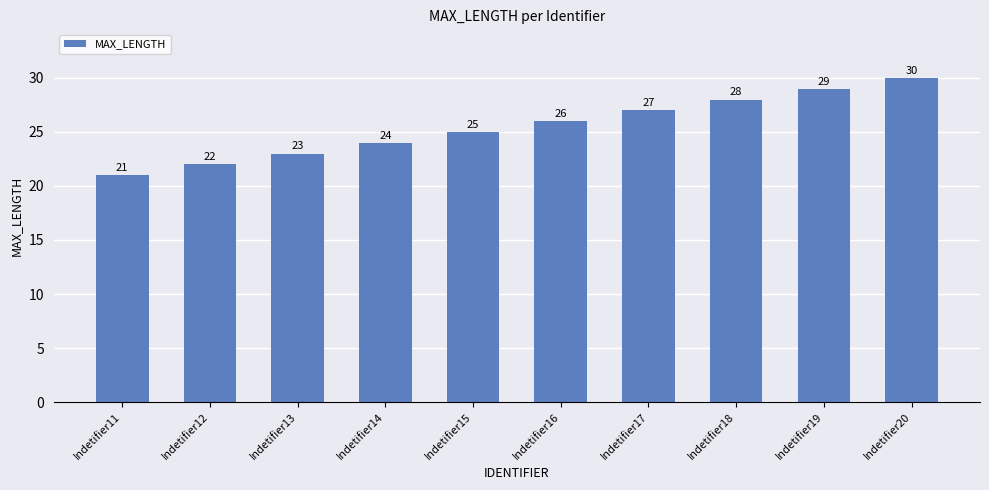

What is the value of the 7th bar from the left?

27